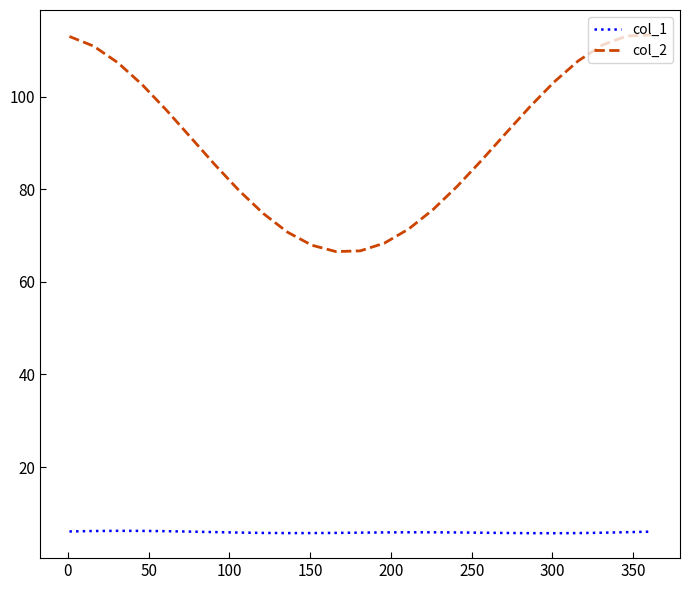

What is the maximum value for col_2?

113.3